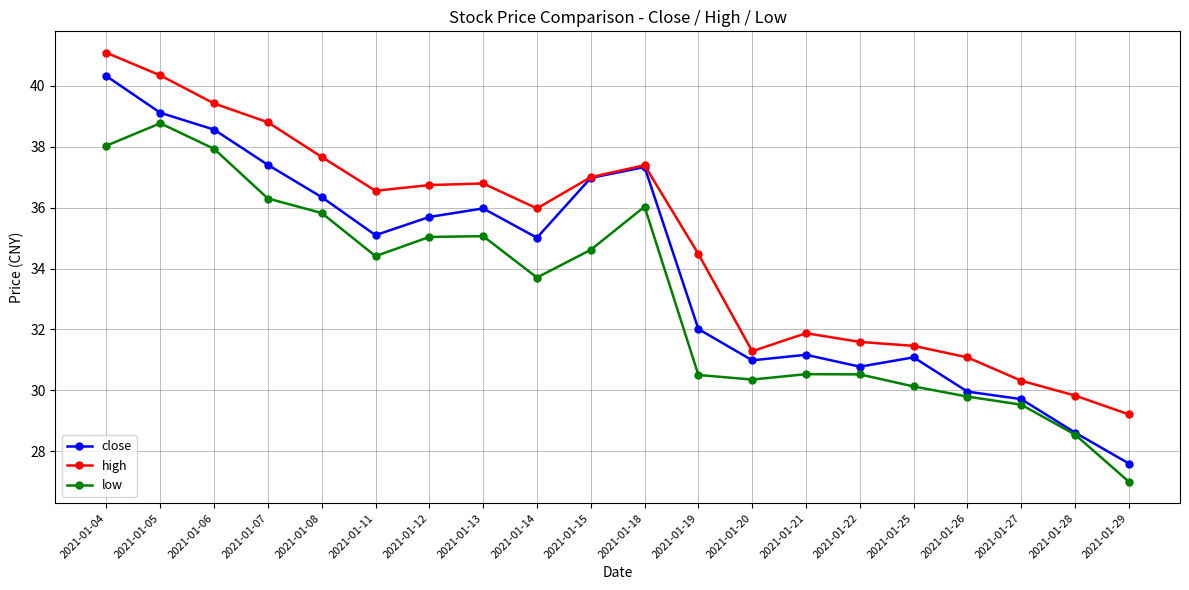

What is the average value of the high series?

34.9